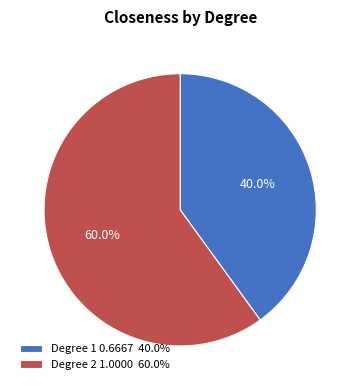

Which slice is the smallest?

Degree 1 0.6667 40.0%